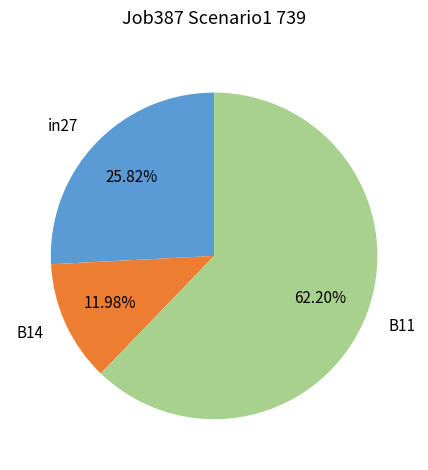

Does B11 represent more than half of the total?

Yes